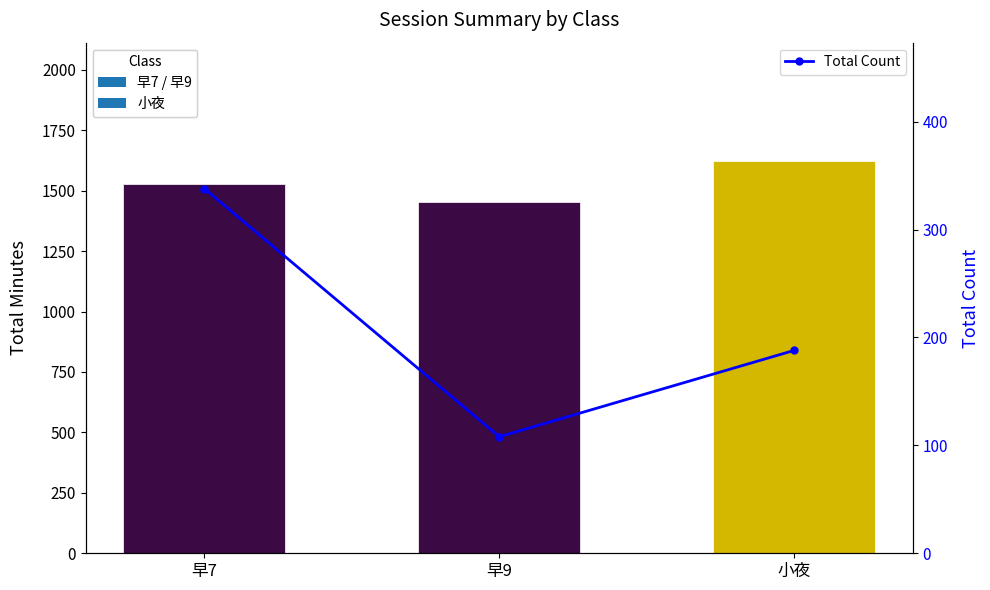

What is the difference between the highest and lowest values at 早7?

1191